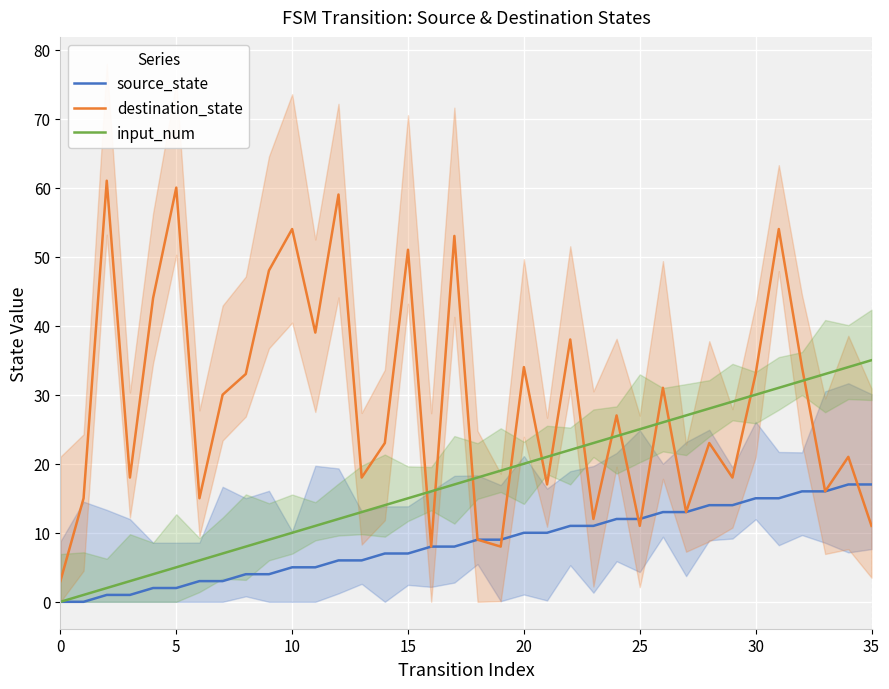

Which series has the largest total across all categories?

destination_state